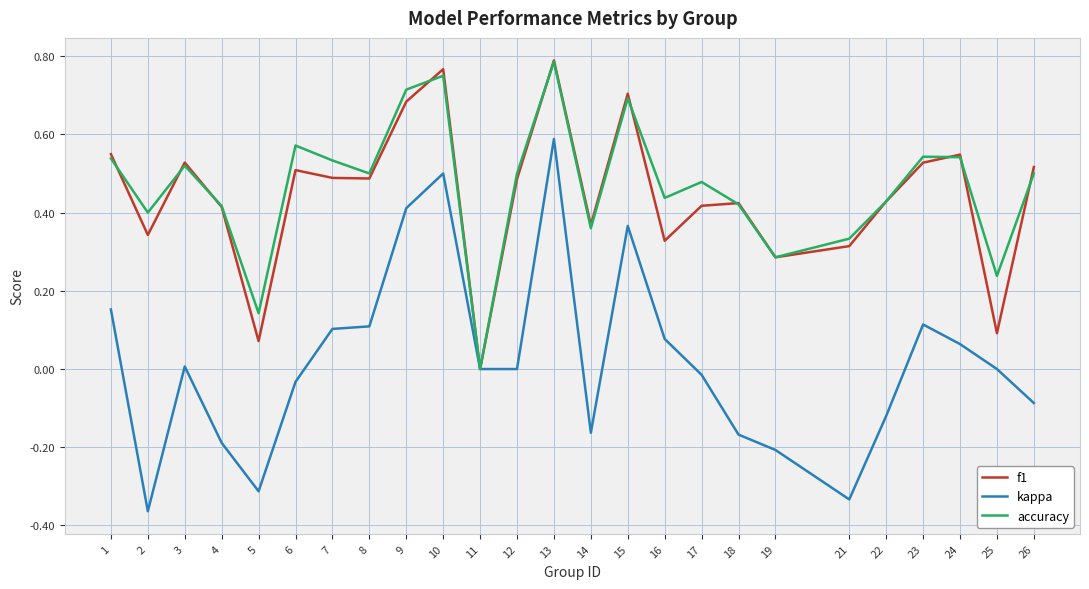

Which series changed the most between 7 and 17?

kappa